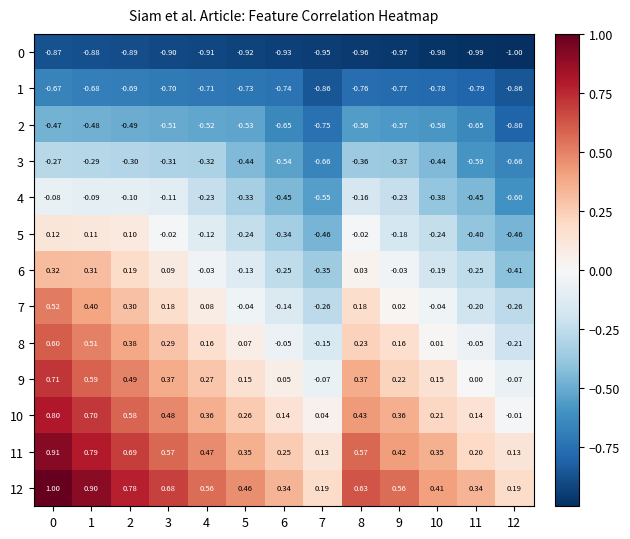

What is the maximum value shown in the chart?

1.0